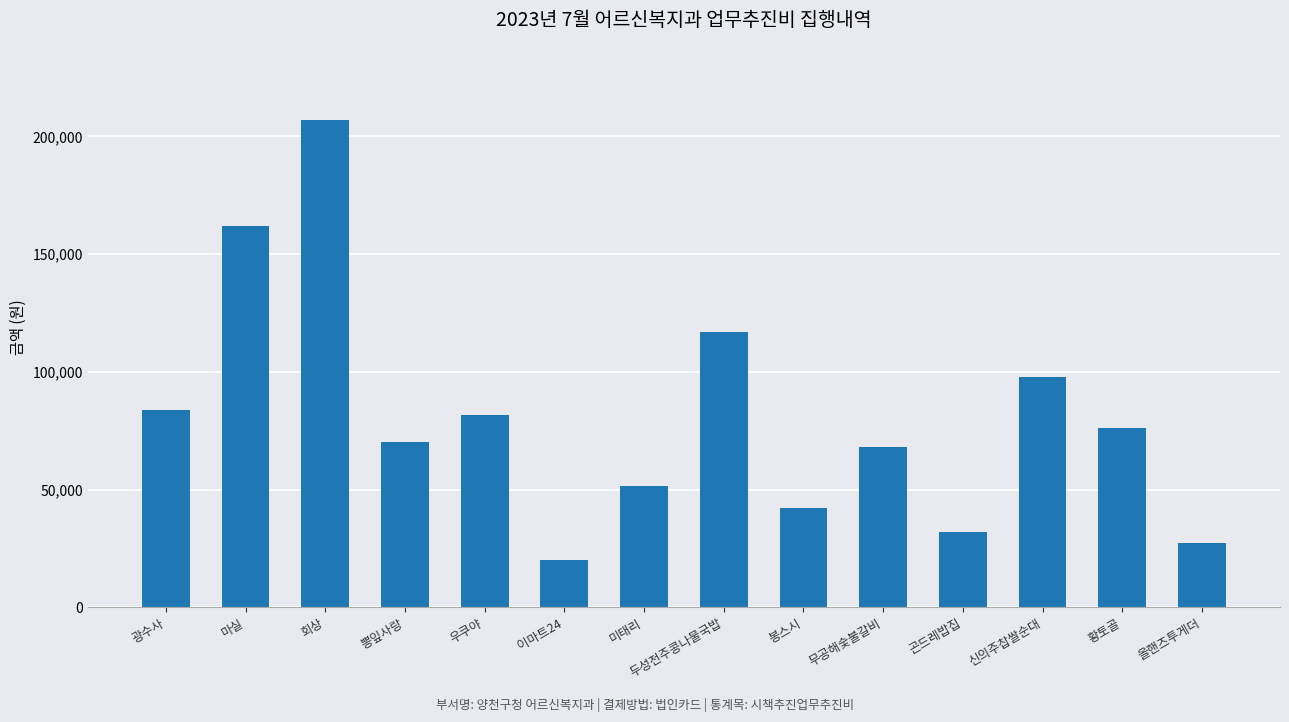

List the labels in order of value, smallest first.

이마트24, 올핸즈투게더, 곤드레밥집, 봉스시, 미태리, 무공해숯불갈비, 뽕잎사랑, 황토골, 우쿠야, 광수사, 신의주찹쌀순대, 두성전주콩나물국밥, 마실, 회상